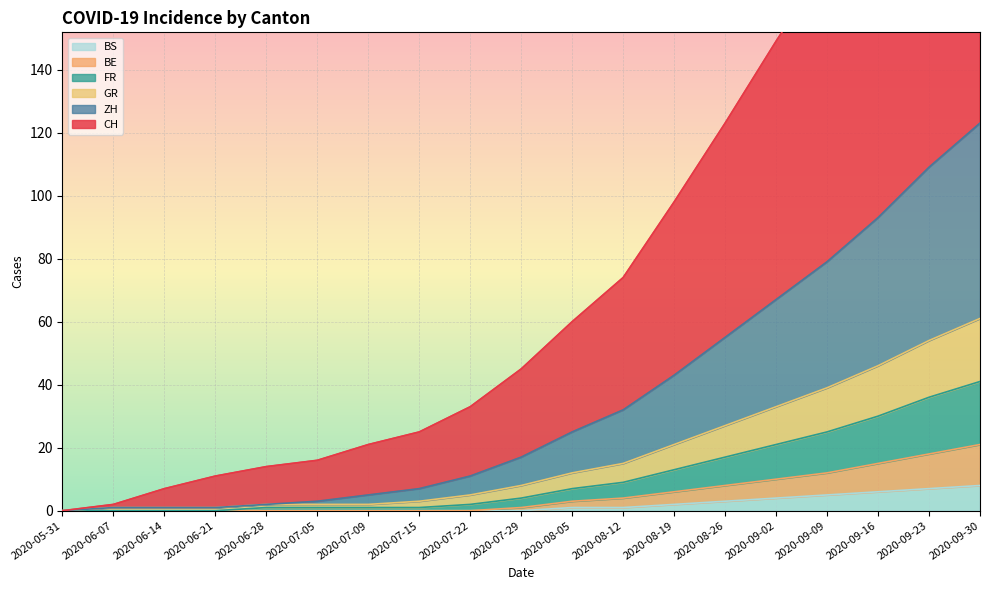

Is it true that CH equals 1 at 2020-06-07?

False